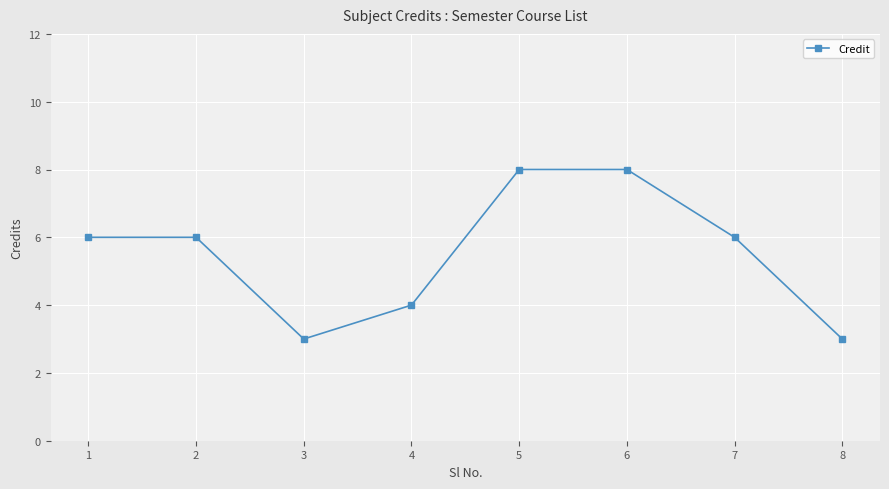

How many values are between 4 and 8?

6